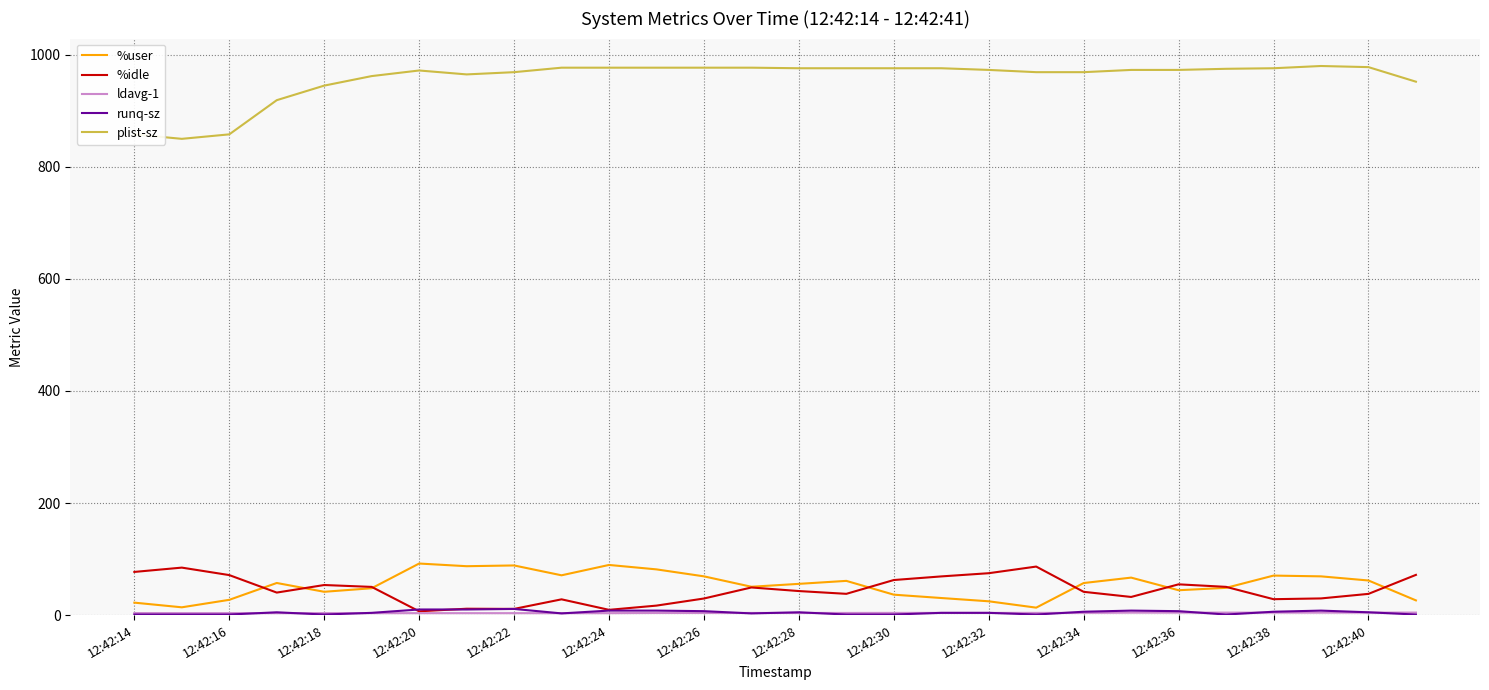

Which series has the largest range (max minus min)?

plist-sz